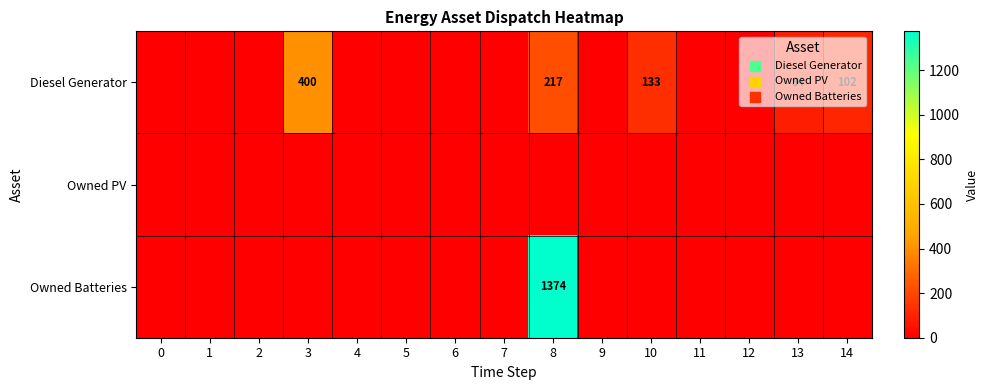

Is the value of Diesel Generator at 1 greater than the value of Owned PV at 1?

No